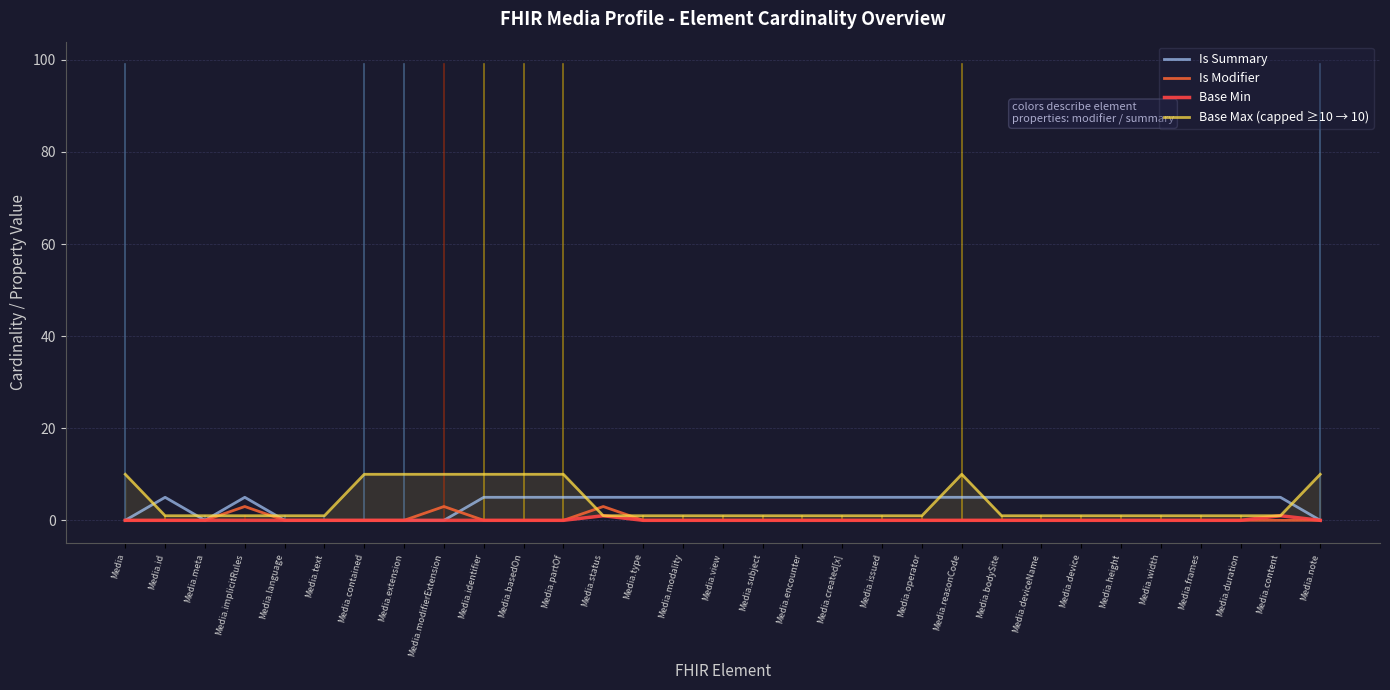

True or false: Base Min and Base Max (capped ≥10 → 10) intersect in this chart.

False